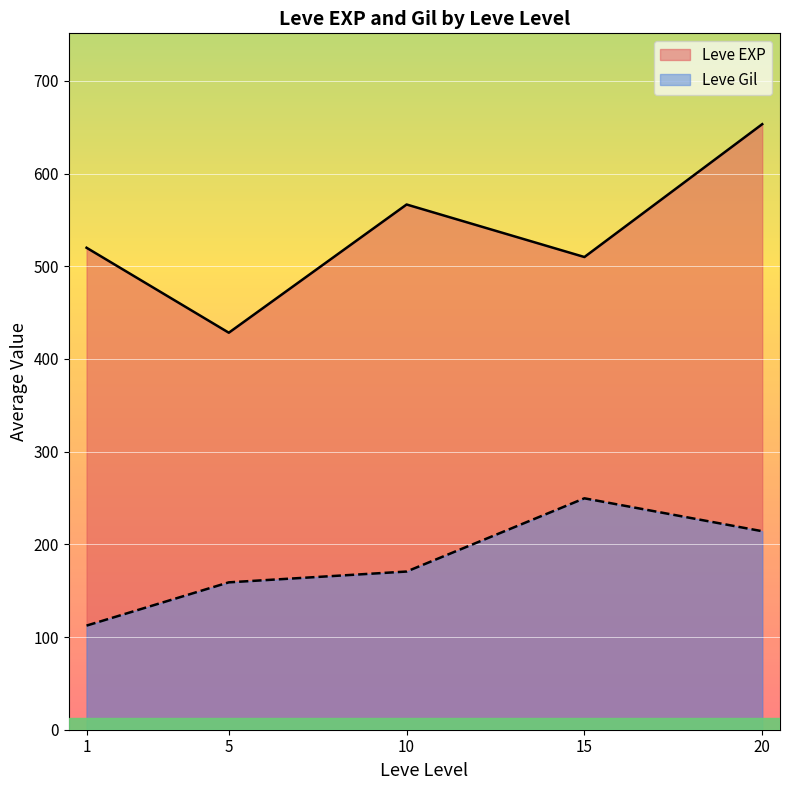

What value does the Leve EXP series have at 15?

510.0